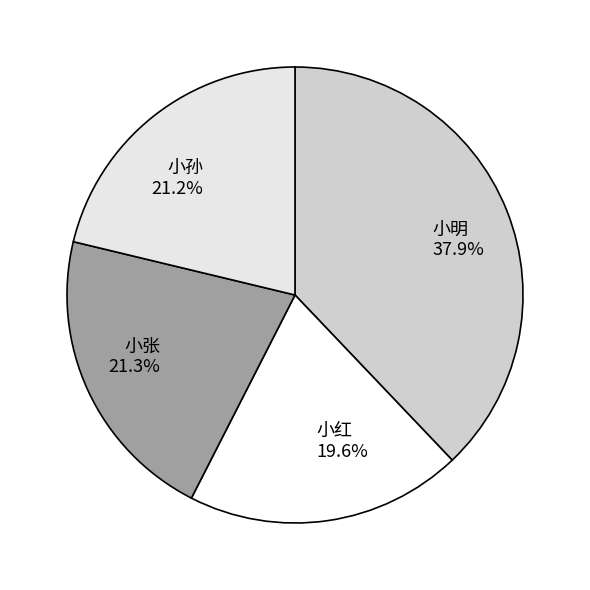

True or false: 小明 accounts for 38% of the total.

True